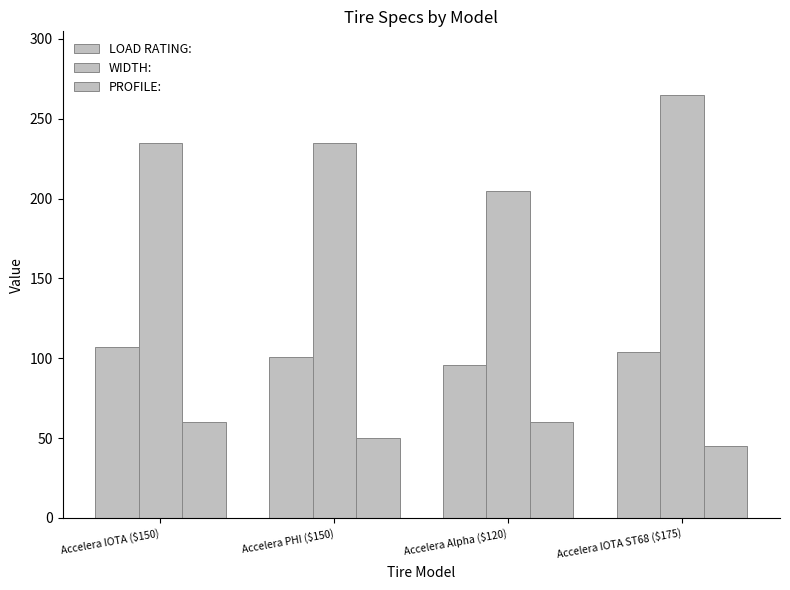

What is the lowest value of the WIDTH: series?

205